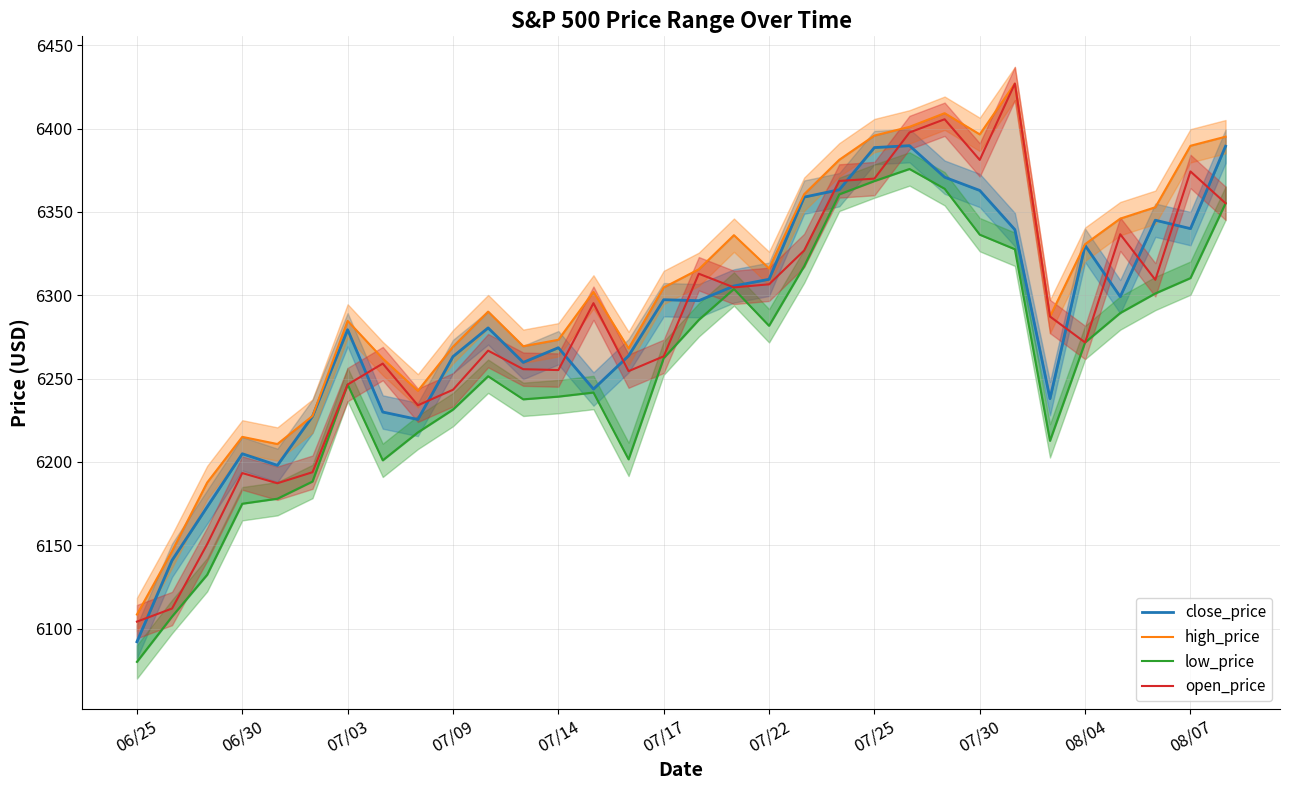

True or false: high_price and open_price intersect in this chart.

False